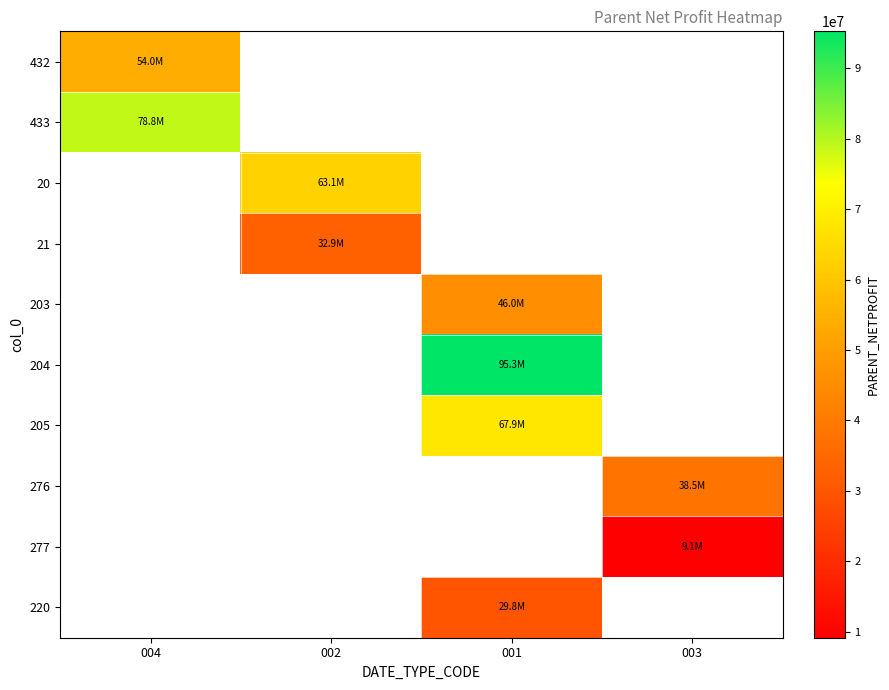

What is the smallest value displayed?

9134902.9